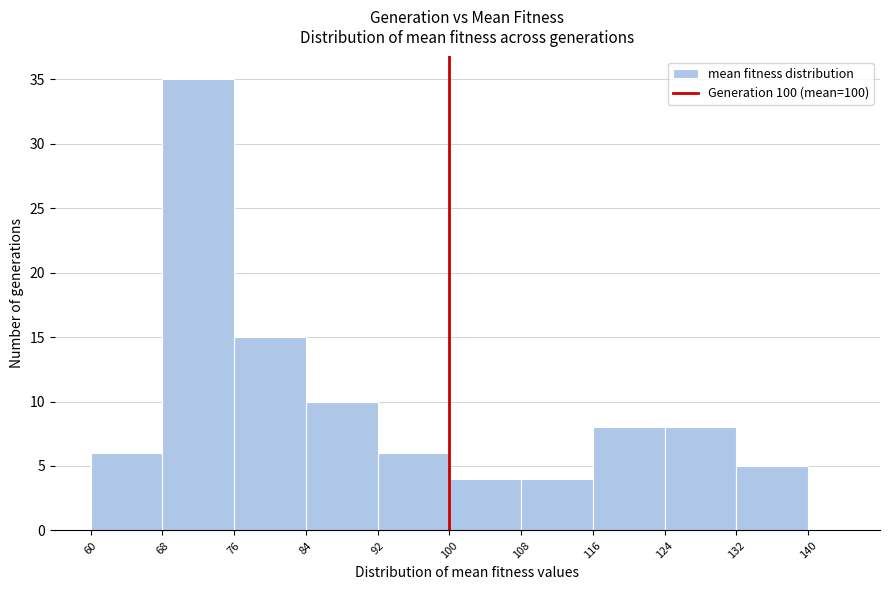

Reading left to right, list every bar in this chart as the range it spans on the x-axis followed by its height. The values are not printed on the chart, so give them approximately, as read against the axis.

60 to 68: 6
68 to 76: 35
76 to 84: 15
84 to 92: 10
92 to 100: 6
100 to 108: 4
108 to 116: 4
116 to 124: 8
124 to 132: 8
132 to 140: 5